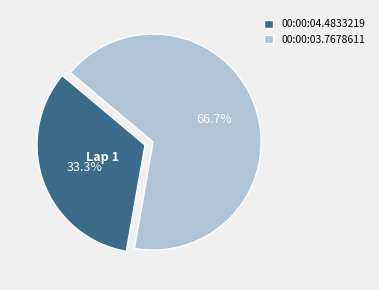

The 00:00:03.7678611 slice represents 67% of the pie. True or false?

True